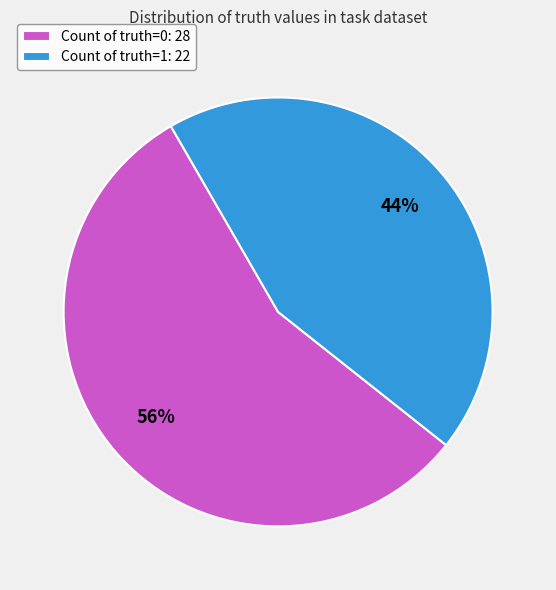

Which slice is the largest?

Count of truth=0: 28